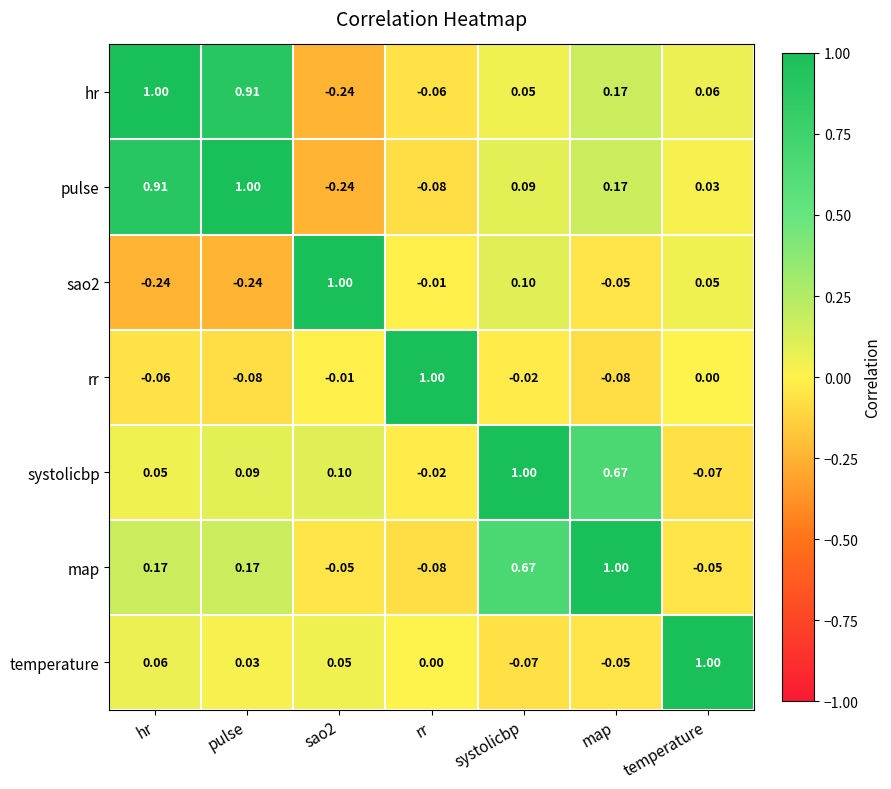

Where is pulse nearest to the value 0?

temperature